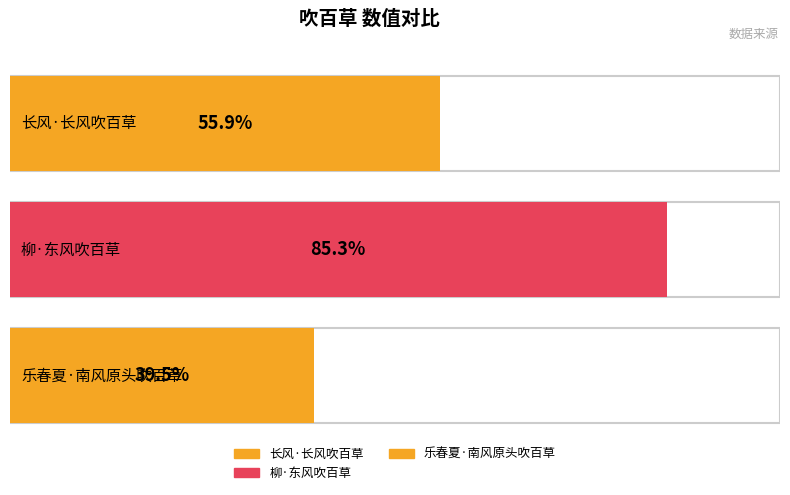

Which label corresponds to the smallest value in the chart?

乐春夏·南风原头吹百草